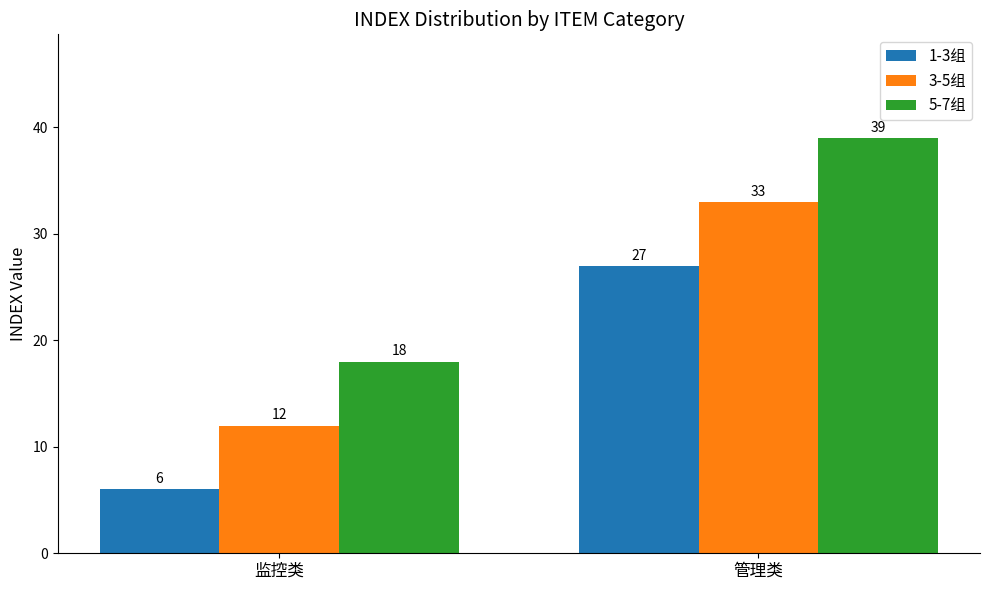

How many 3-5组 values are between 12 and 33?

2